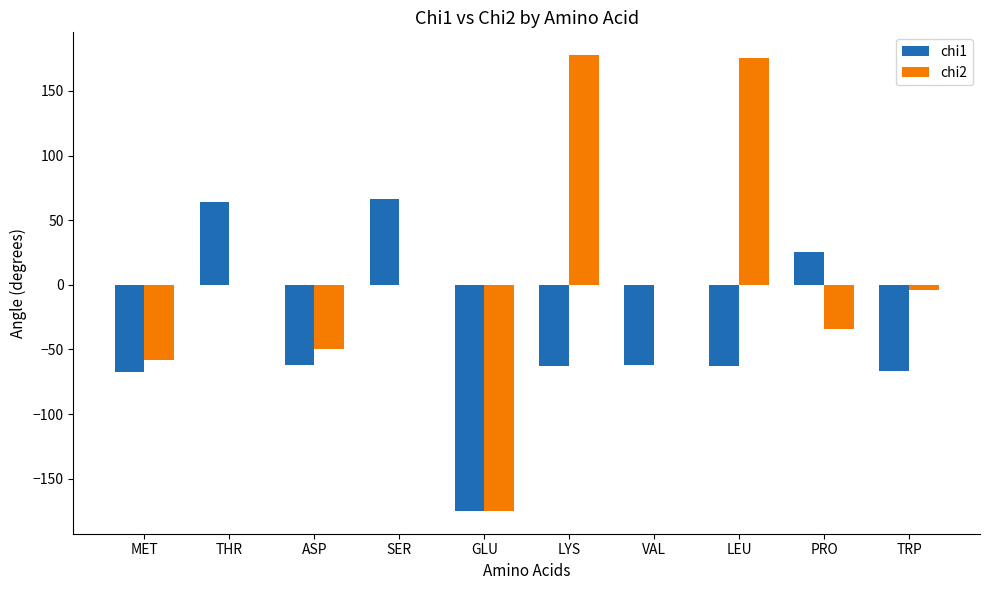

Is the value of chi1 at ASP greater than the value of chi2 at SER?

No